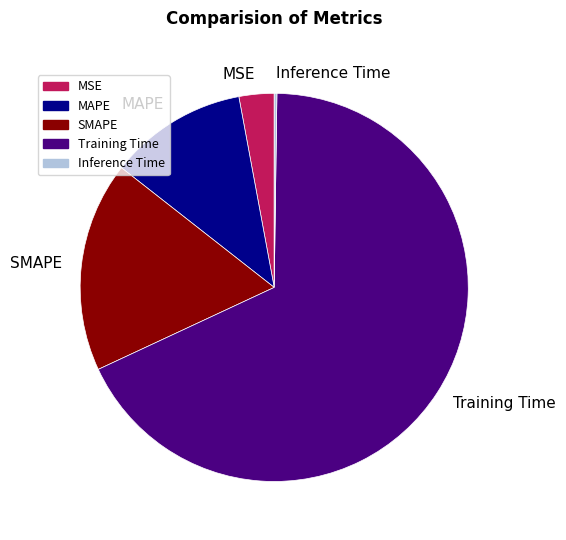

Which slice is the largest?

Training Time